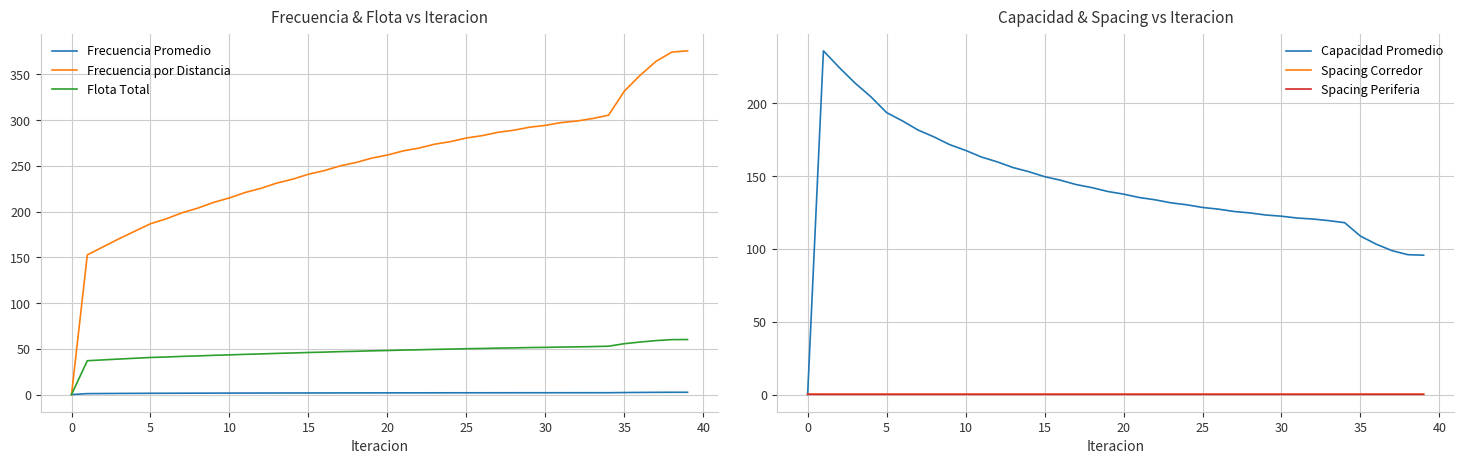

True or false: Capacidad Promedio and Spacing Corredor intersect in this chart.

True